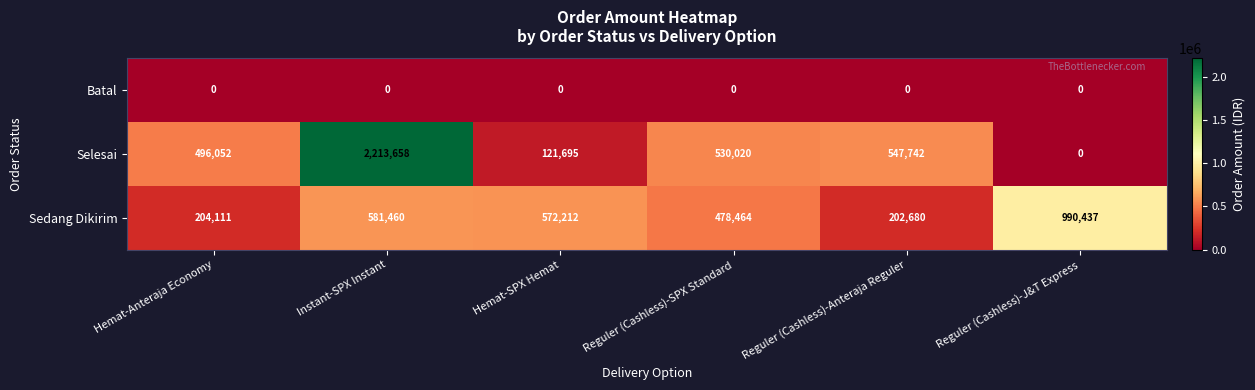

What is the spread (max minus min) of values at Reguler (Cashless)-J&T Express?

990437